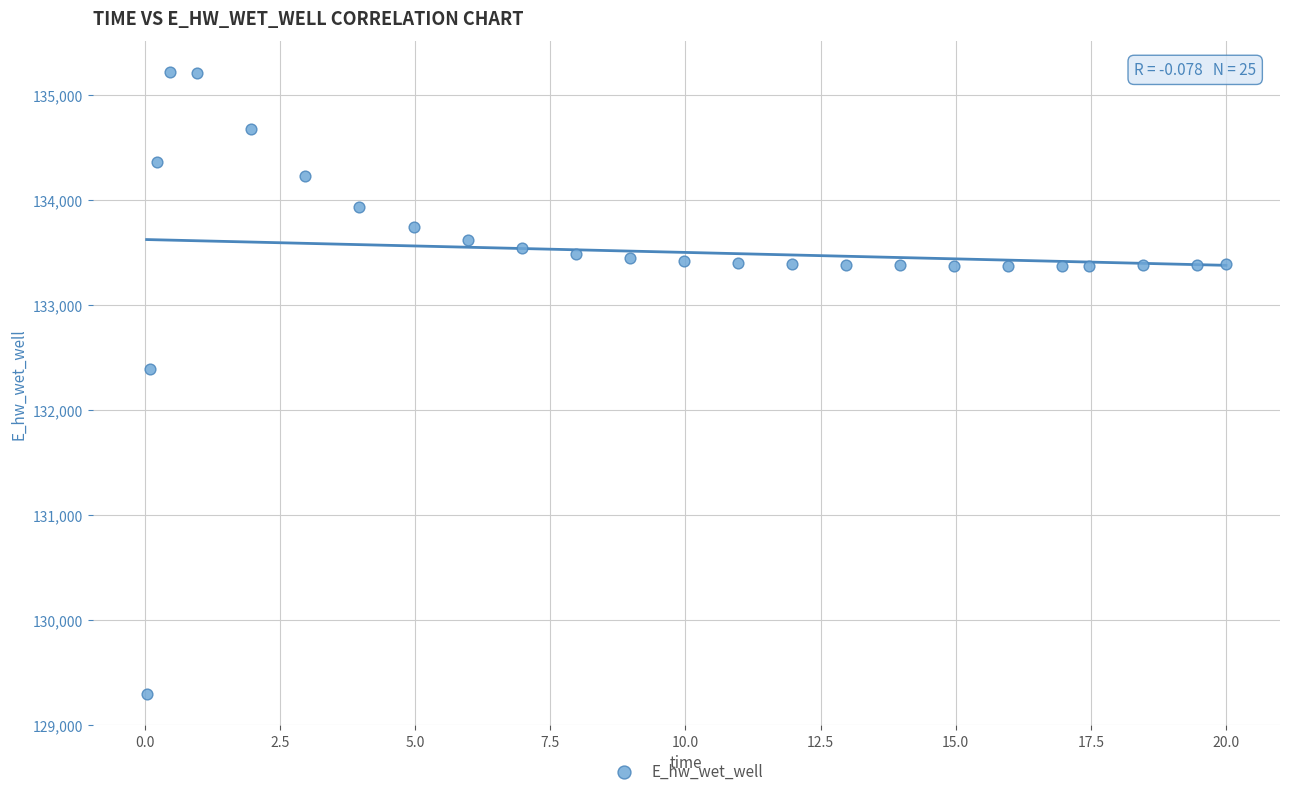

What is the range of Y values (max minus min)?

5931.7